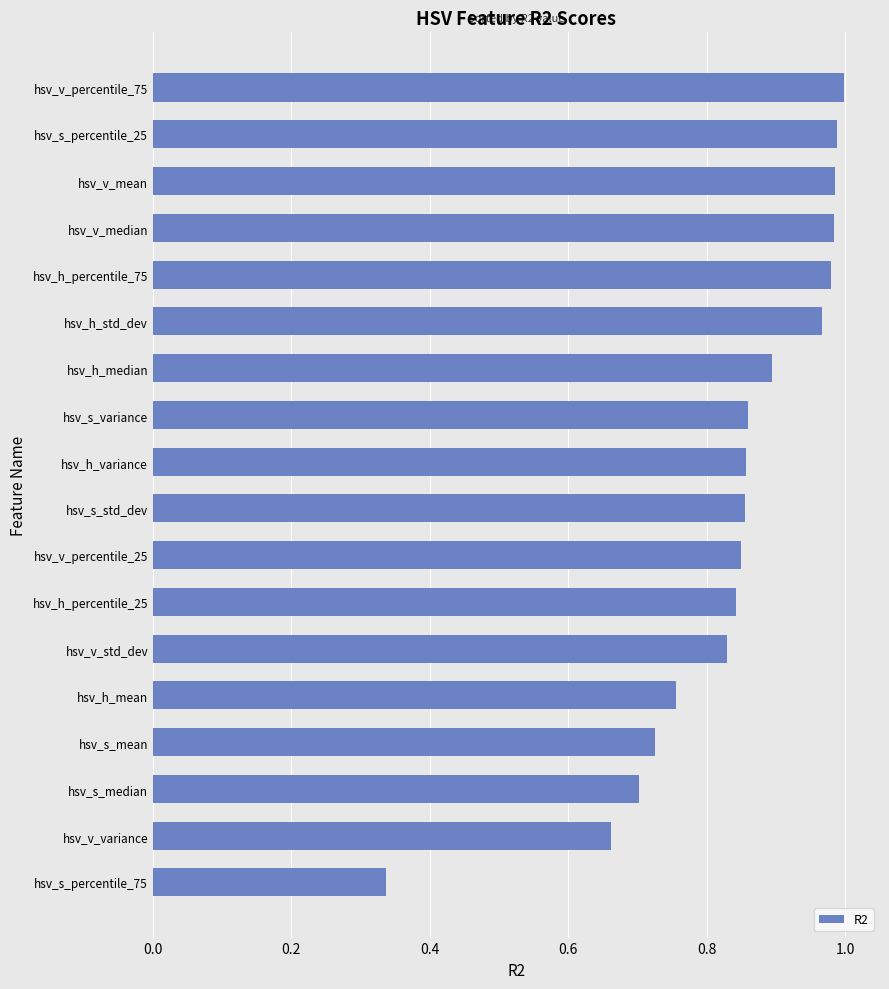

At which category does the chart reach its minimum across all series?

hsv_s_percentile_75